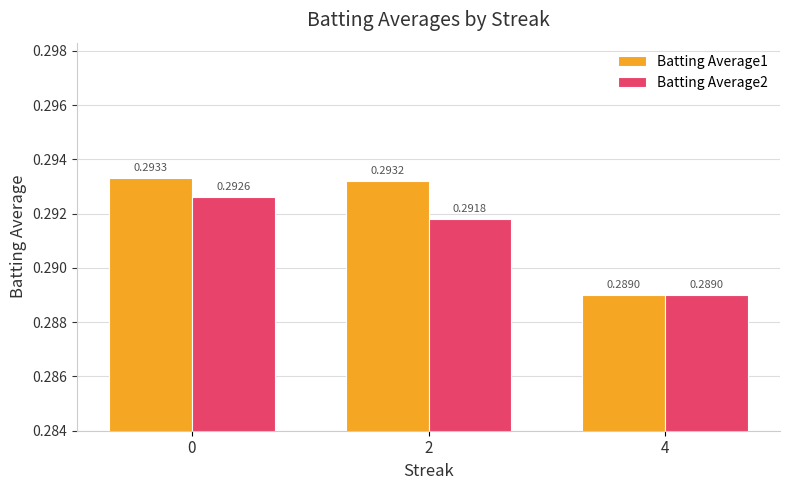

List the series in order of their overall mean, lowest first.

Batting Average2, Batting Average1